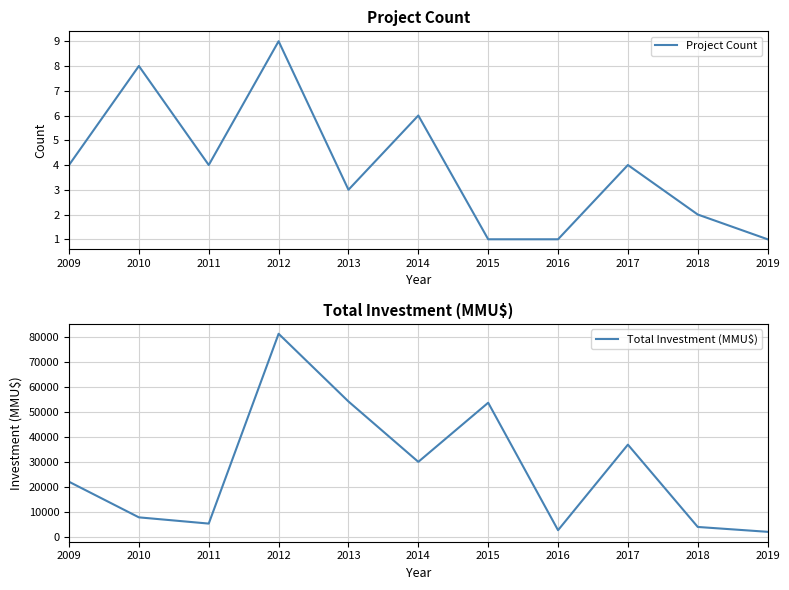

How many values in the Project Count series exceed 4?

3